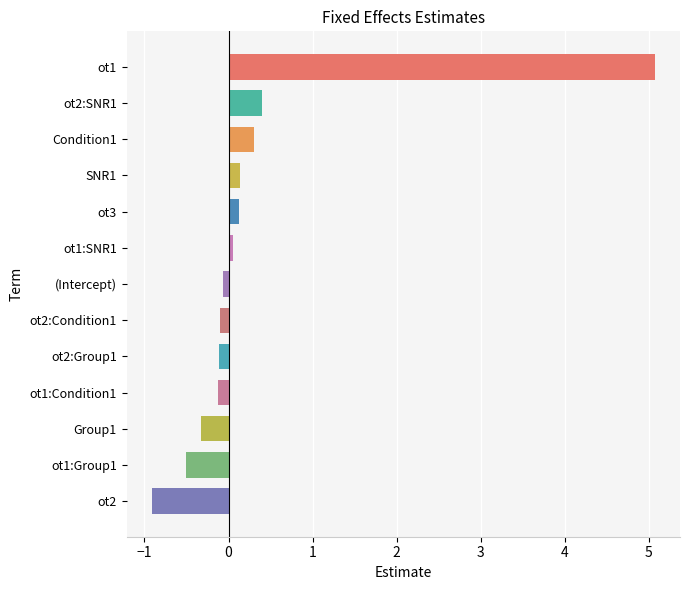

Are the bars grouped side by side (vs. stacked)?

No